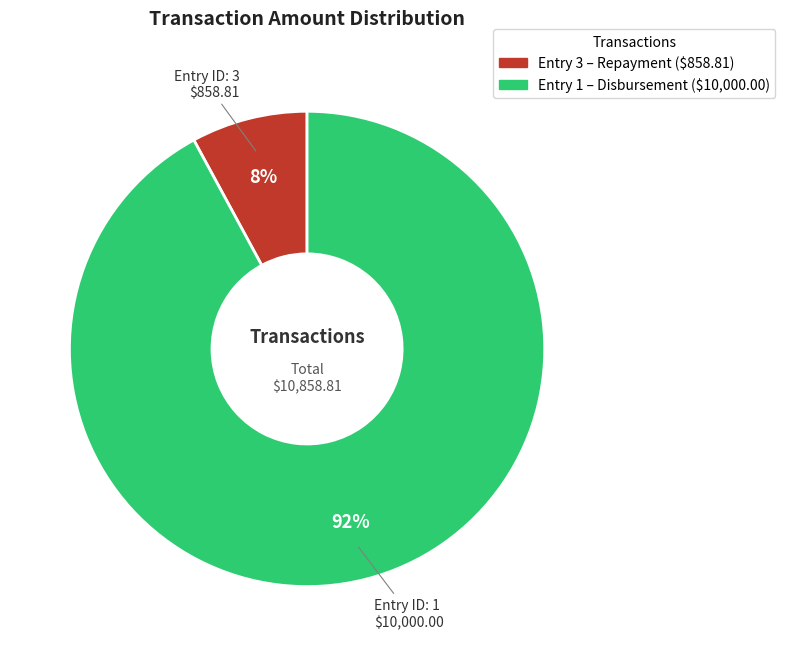

To the nearest percent, what is the average slice percentage?

50%